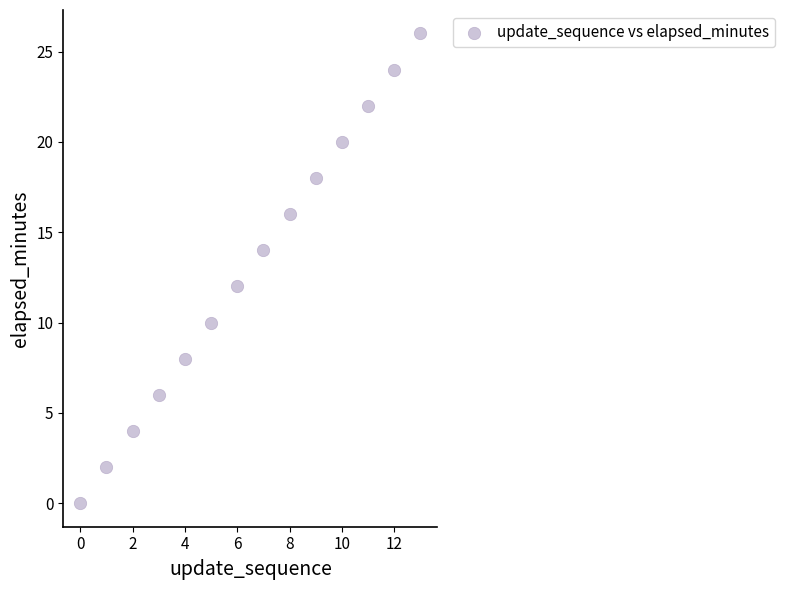

What is the range of Y values (max minus min)?

26